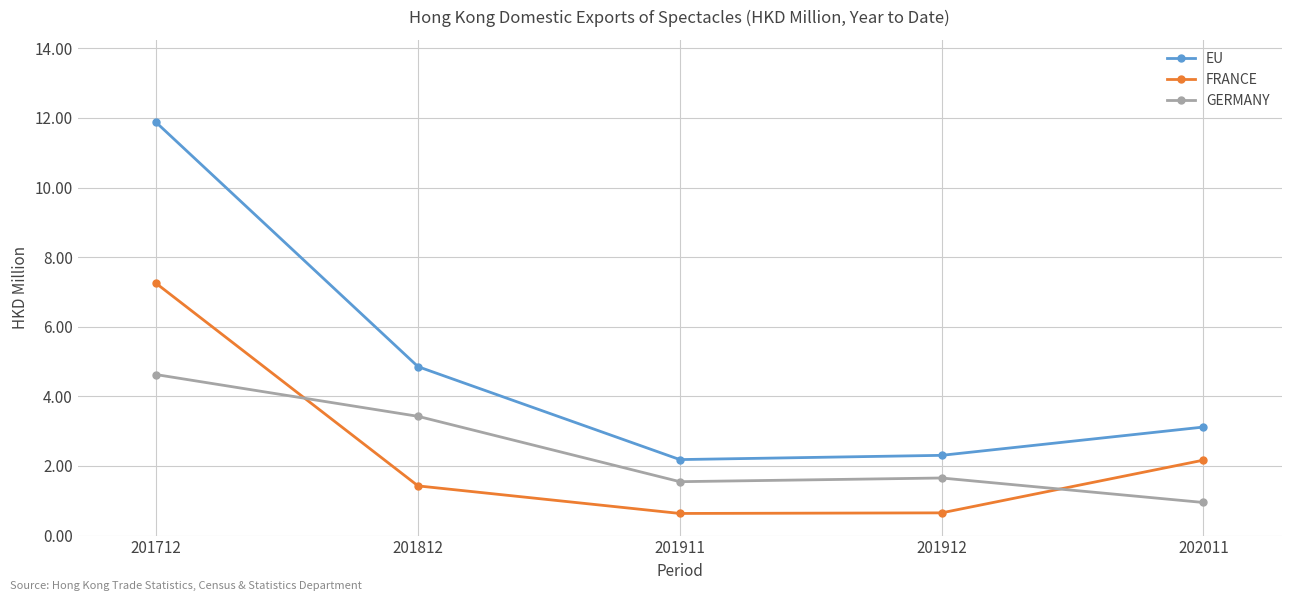

How many data points in FRANCE are above 1?

3